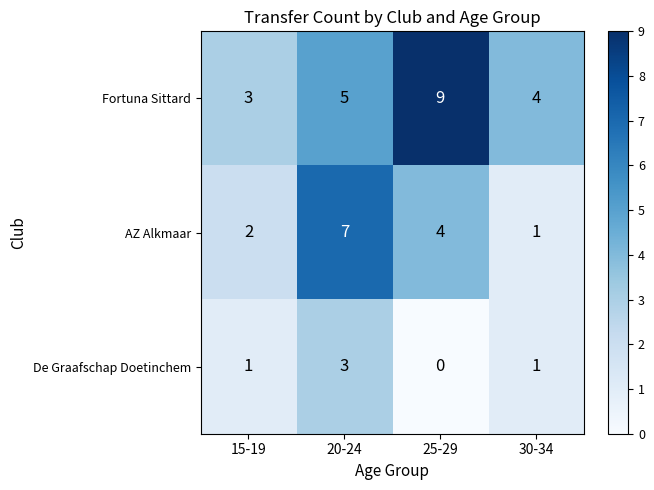

True or false: AZ Alkmaar has a value of 1 at 30-34.

True